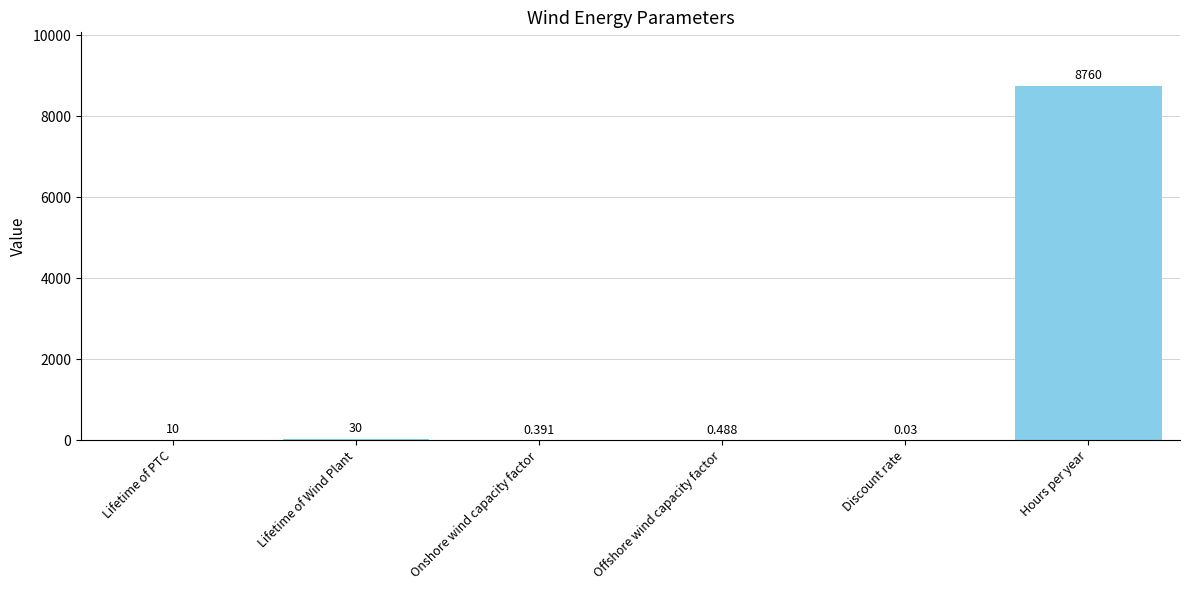

What is the change in value from Offshore wind capacity factor to Discount rate?

-0.5